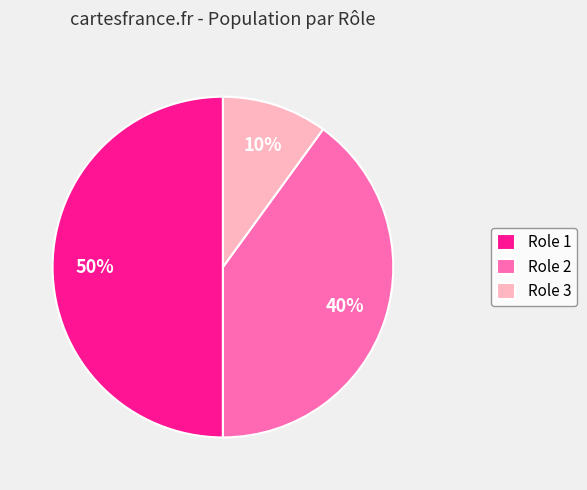

How many slices are in this pie chart?

3